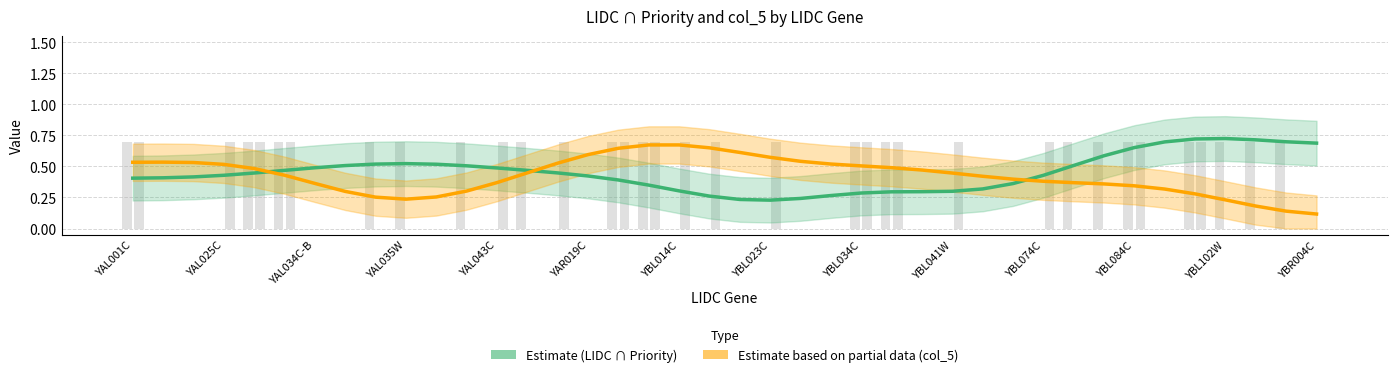

Is the value of col_5 (Estimate based on partial data) at YAL034C-B greater than the value of LIDC ∩ Priority (Estimate) at 37?

No